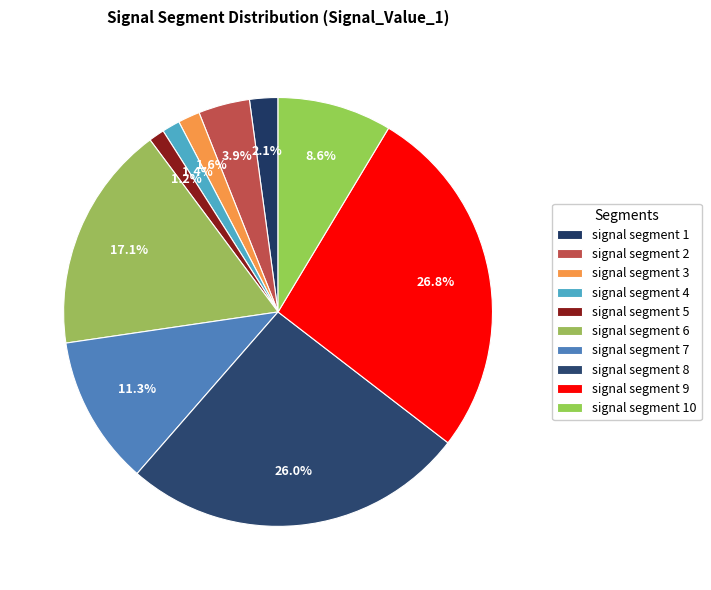

What is the largest slice in the pie chart?

signal segment 9